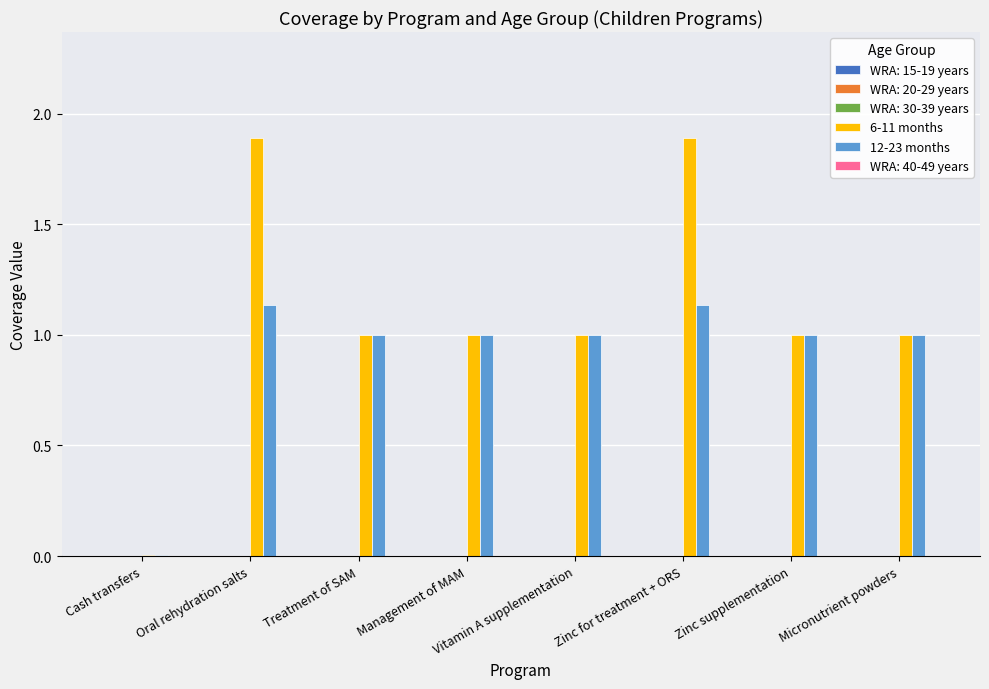

Where is 12-23 months nearest to the value 0?

Cash transfers